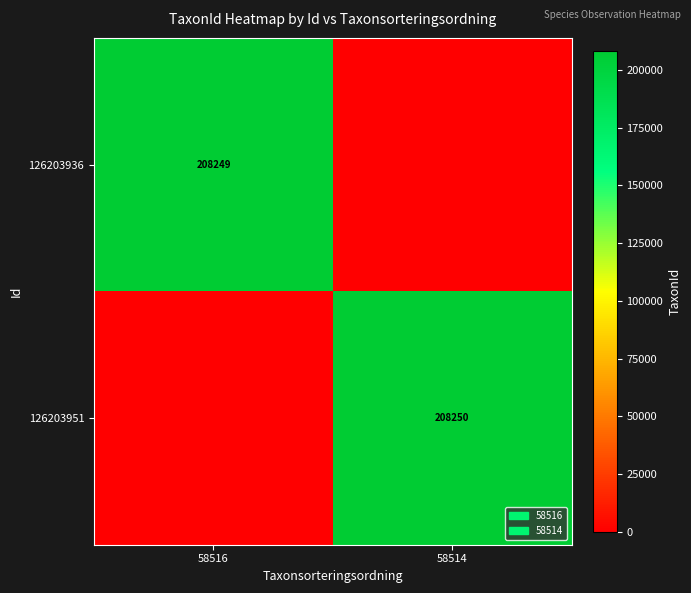

The 126203936 series shows 208249 at 58516. True or false?

True